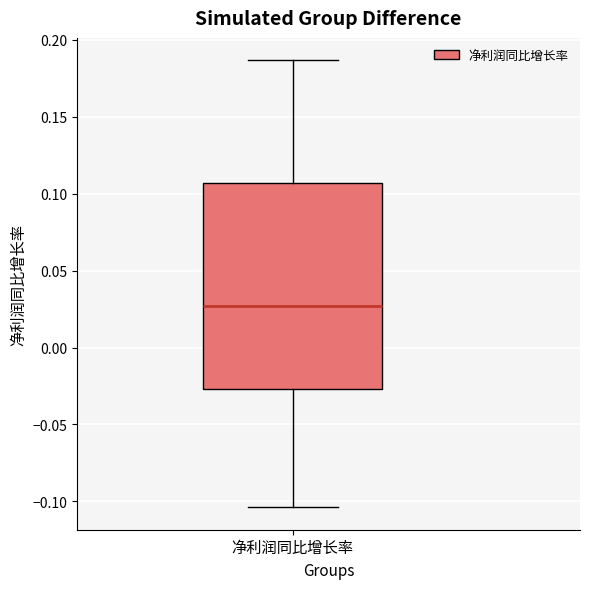

Where does the median line of the box for 净利润同比增长率 sit on the y-axis? The values are not printed on the chart, so give them approximately, as read against the axis.

0.025